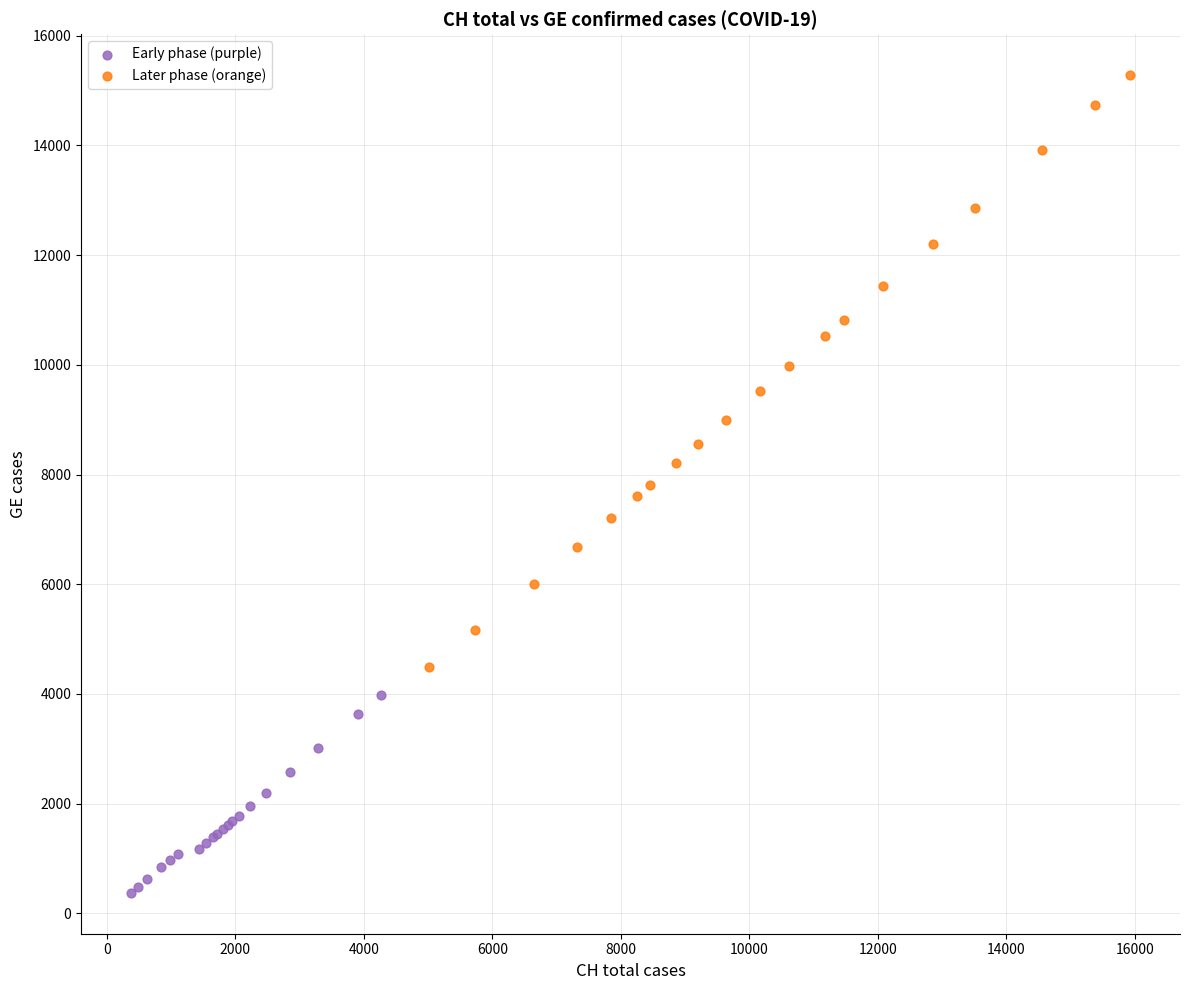

Which series has the largest Y range (max minus min)?

Later phase (orange)